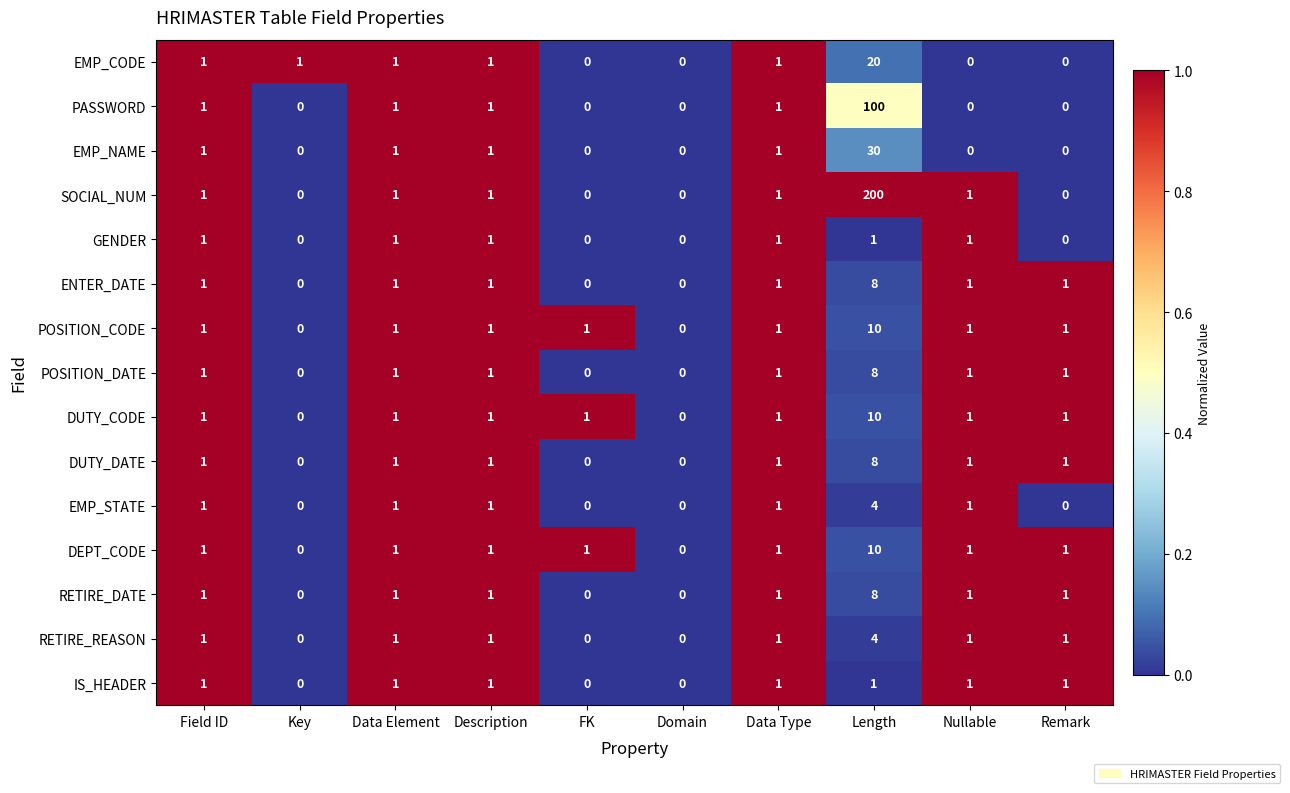

What is the greatest value displayed?

200